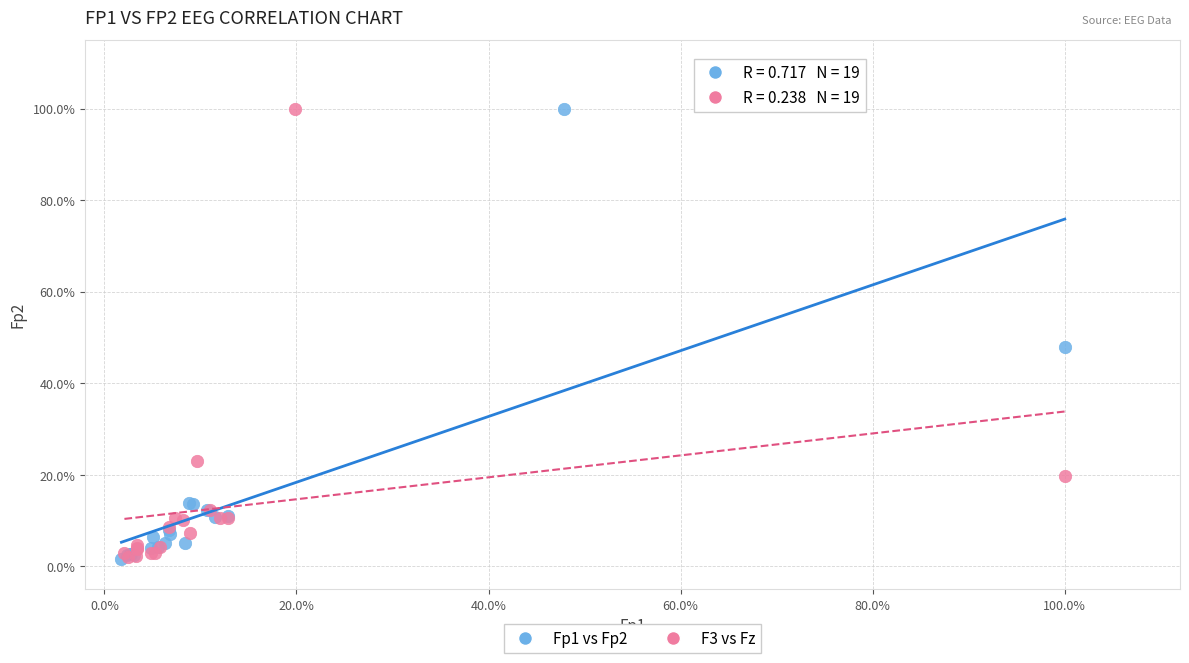

What are all the series names shown in the legend?

Fp1 vs Fp2, F3 vs Fz